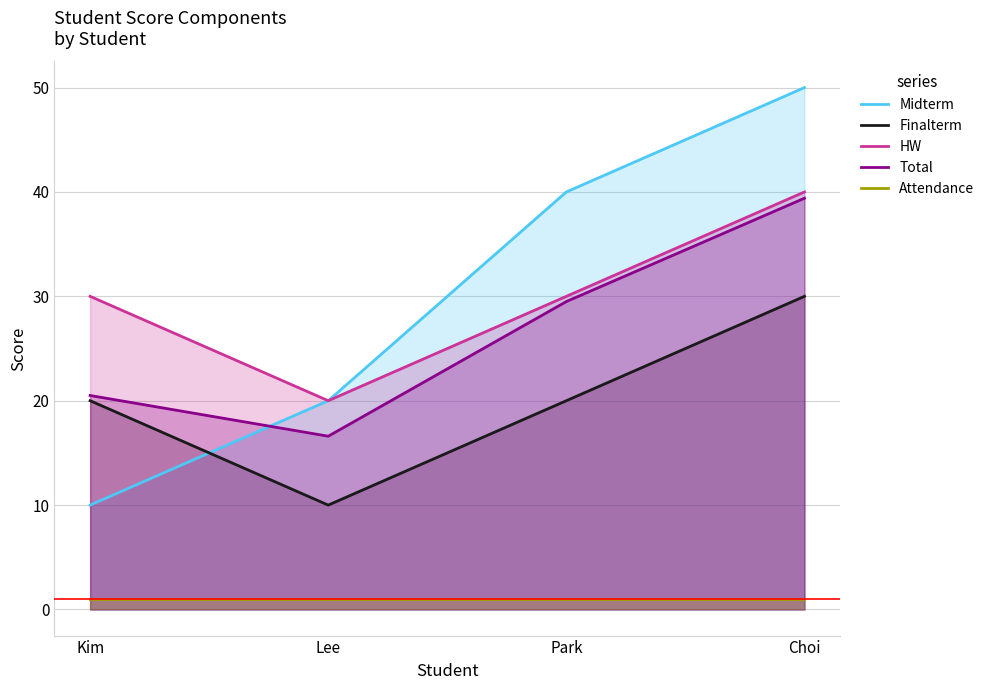

What position from the right is Lee?

3